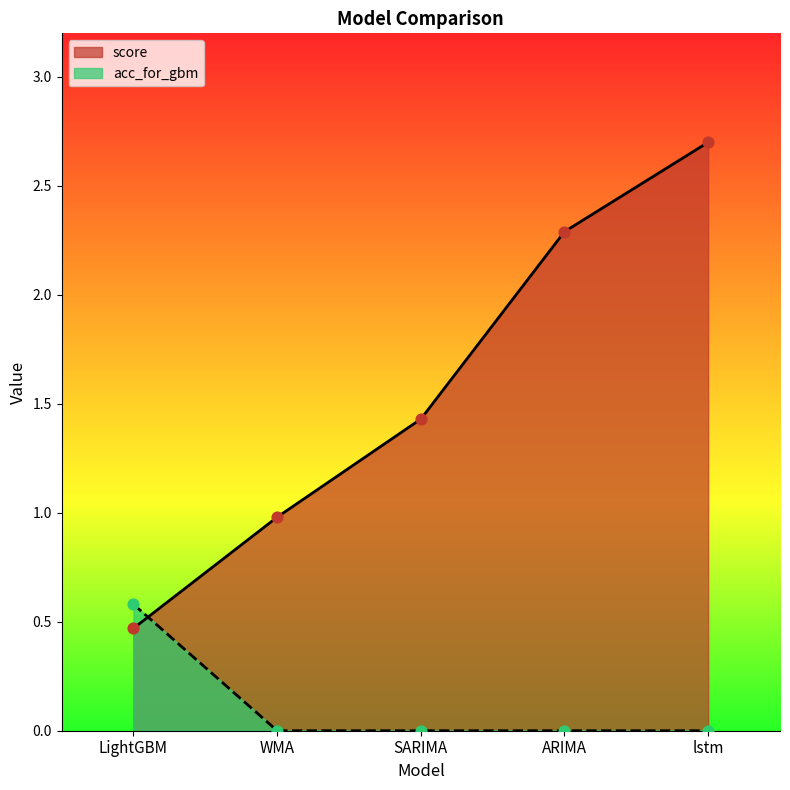

What are all the series names shown in the legend?

score, acc_for_gbm